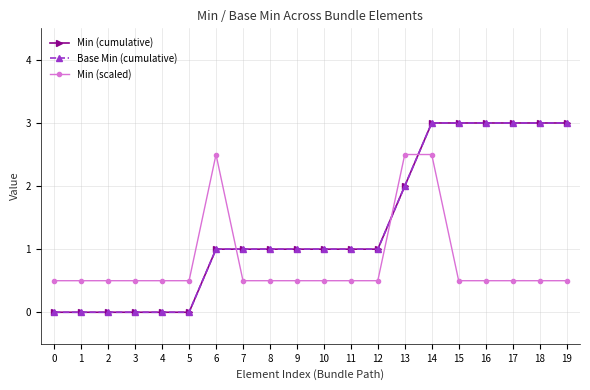

Which series has the widest spread of values?

Min (cumulative)